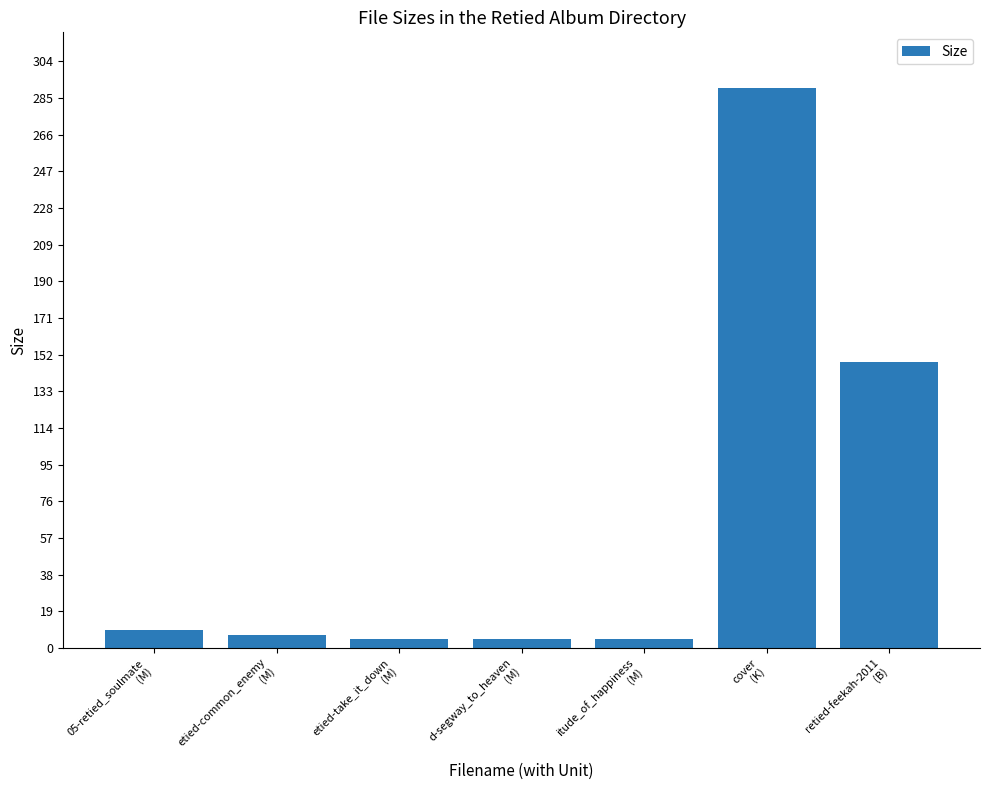

What is the sum of the values at itude_of_happiness
(M) and etied-common_enemy
(M)?

11.4